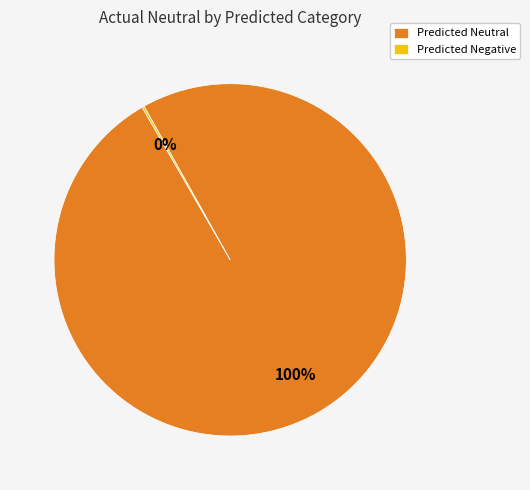

To the nearest percent, what is the difference between the largest and smallest slice percentages?

100%